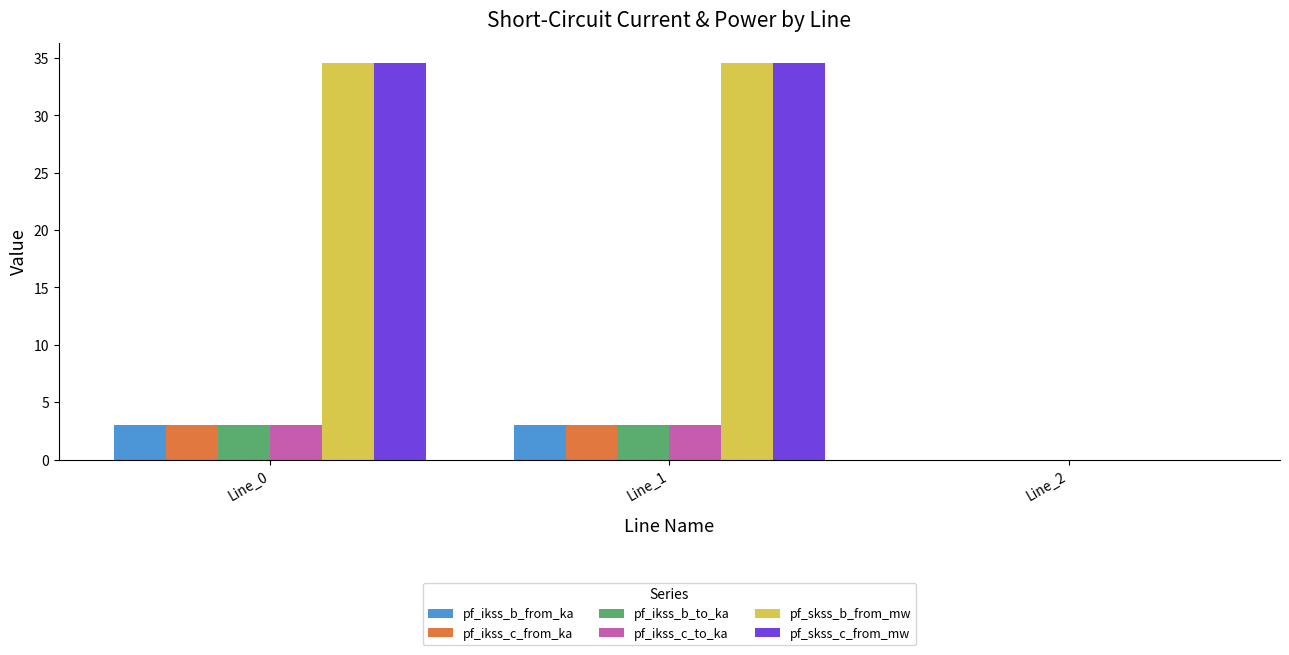

Reading left to right, list all the values displayed in this chart.

pf_ikss_b_from_ka: 3.0	3.0	0.0
pf_ikss_c_from_ka: 3.0	3.0	0.0
pf_ikss_b_to_ka: 3.0	3.0	0.0
pf_ikss_c_to_ka: 3.0	3.0	0.0
pf_skss_b_from_mw: 34.6	34.6	0.0
pf_skss_c_from_mw: 34.6	34.6	0.0